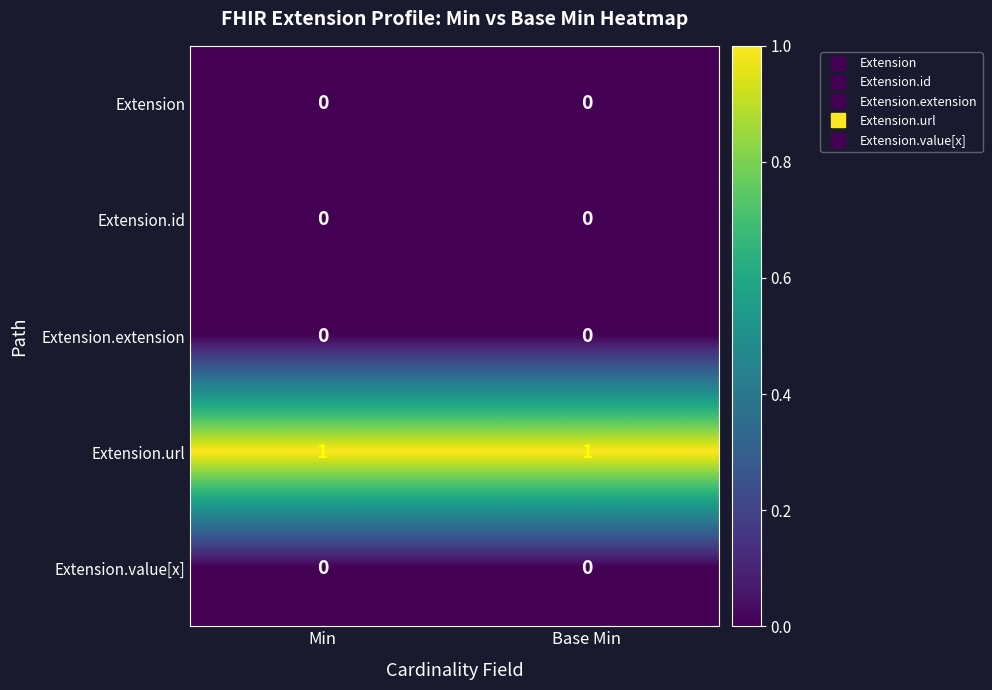

Count the number of categories in the chart.

2